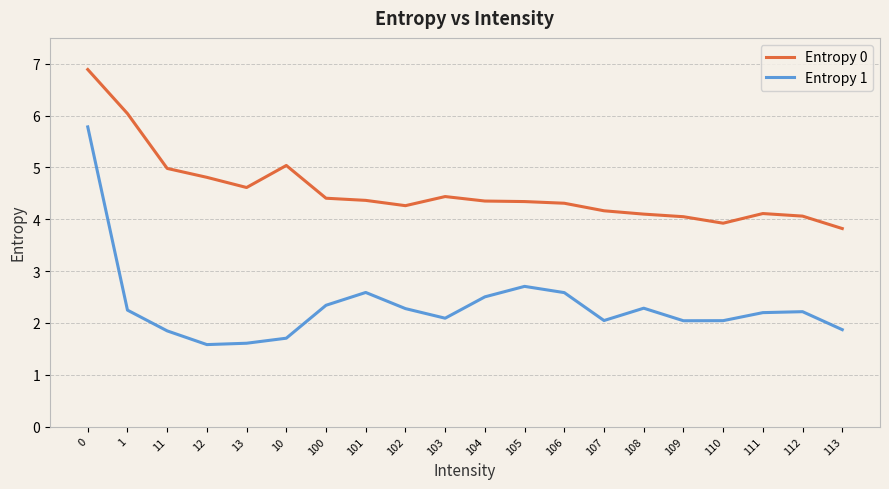

True or false: Entropy 0 has more than 0 points higher than both neighbors.

True